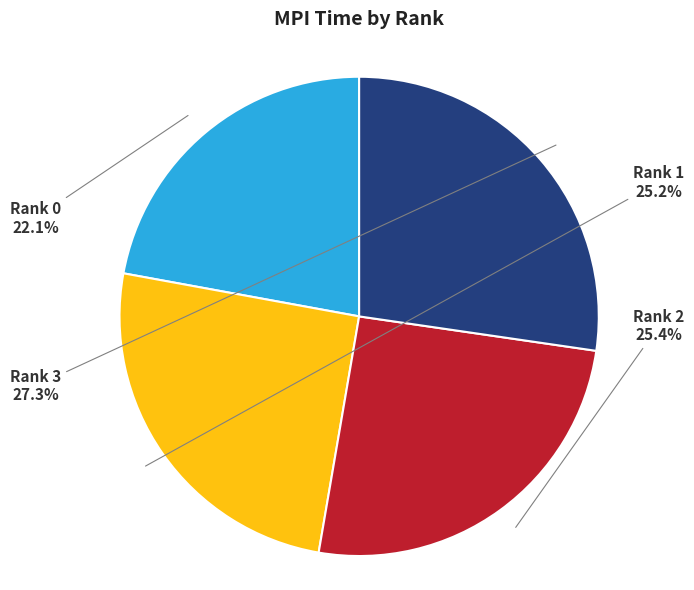

Is it true that Rank 3 is 14% of the pie?

False